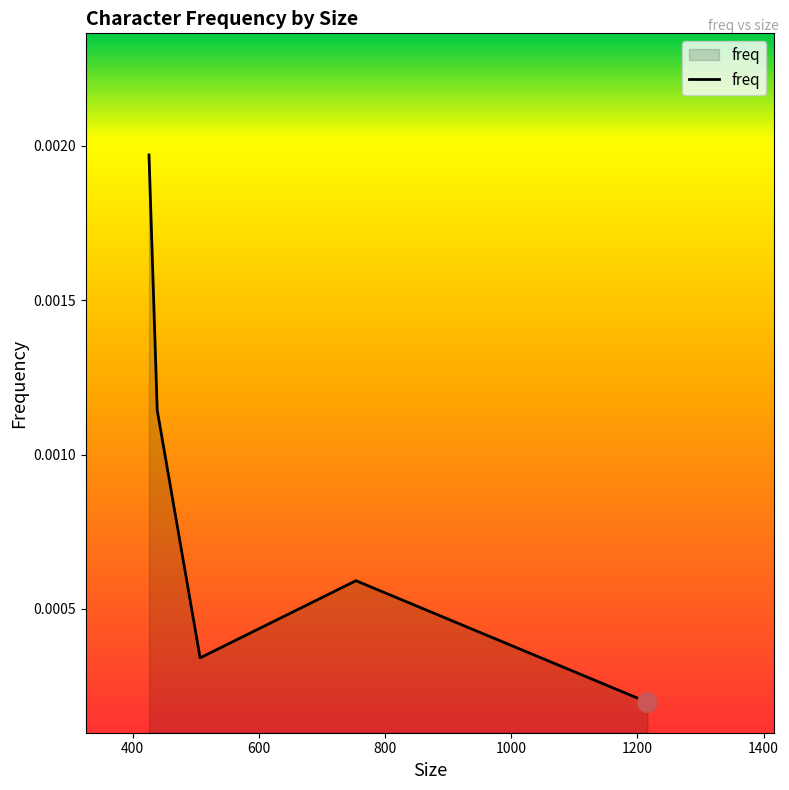

True or false: there are more than 1 points higher than both neighbors.

False